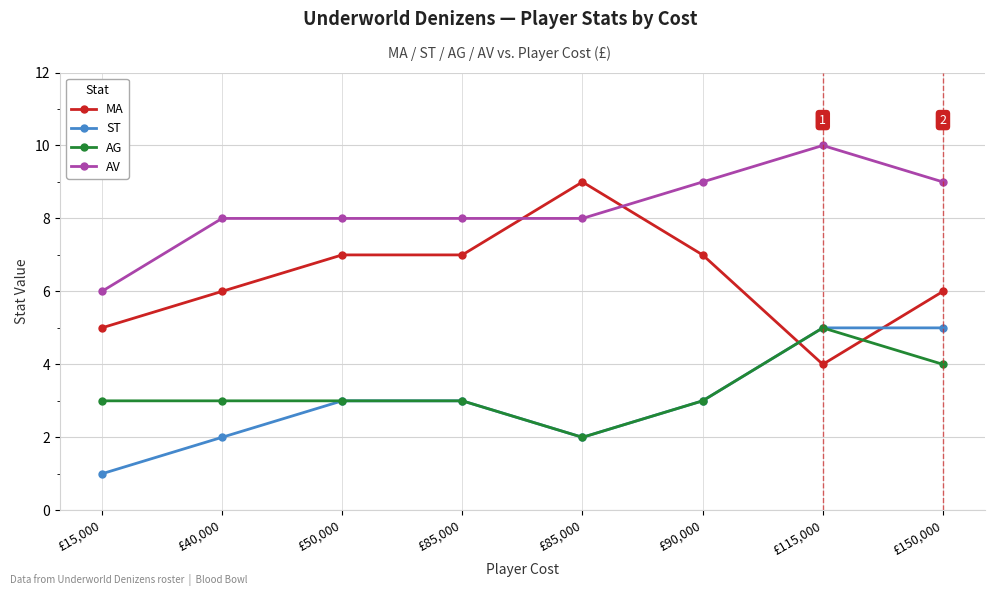

What are all the series names shown in the legend?

MA, ST, AG, AV